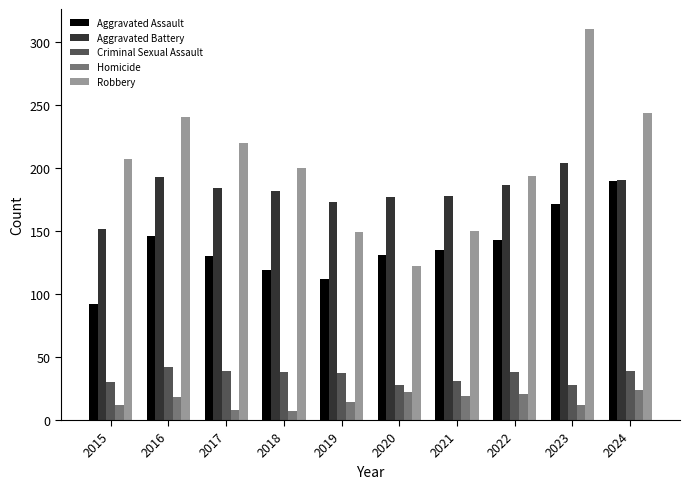

What is the value of the Aggravated Assault bar at the 10th from the left?

190